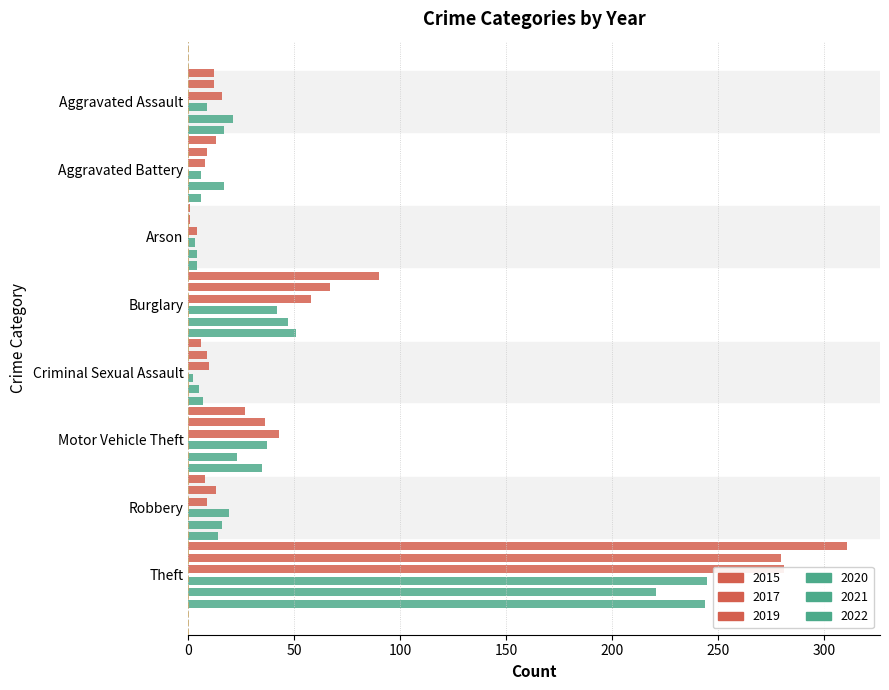

What is the value of the 2017 bar at the 1st from the left?

12